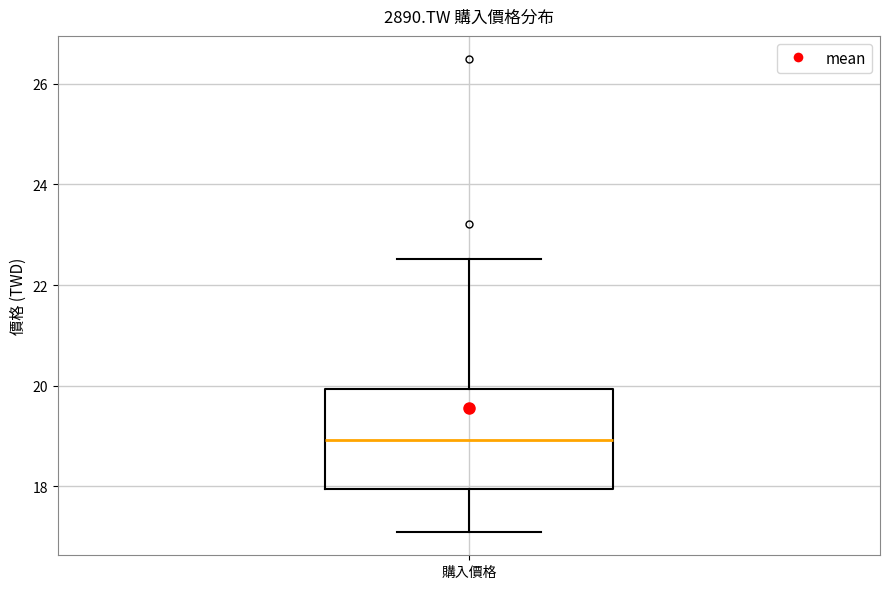

Where does the median line of the box for 購入價格 sit on the y-axis? The values are not printed on the chart, so give them approximately, as read against the axis.

19.0